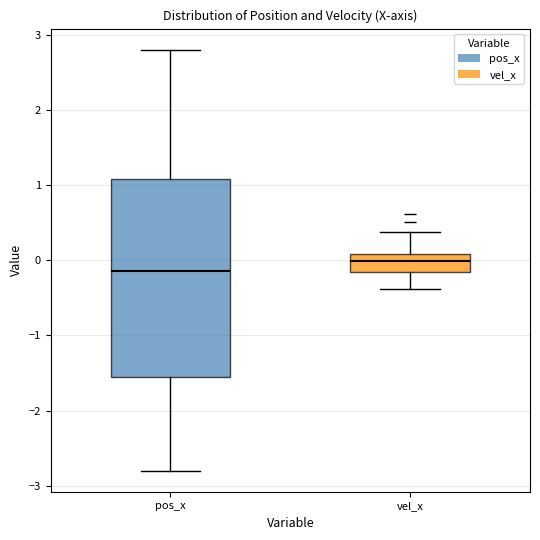

Where does the upper whisker of the box for vel_x end on the y-axis? The values are not printed on the chart, so give them approximately, as read against the axis.

0.4